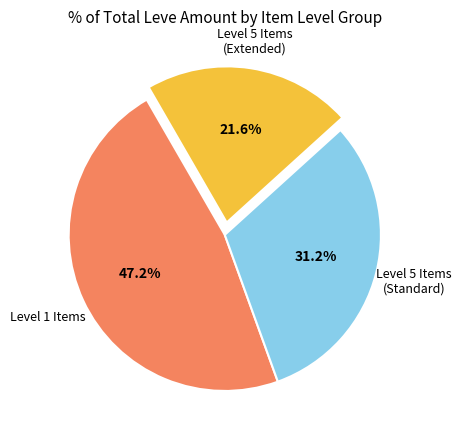

Does any single category account for the majority?

No